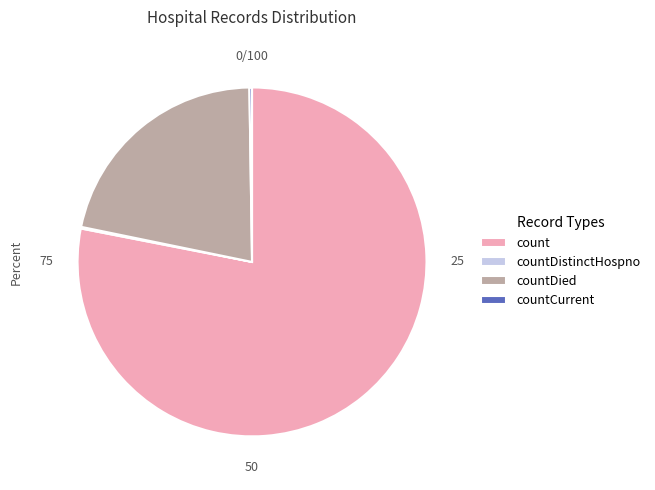

Is it true that countDied is 27% of the pie?

False